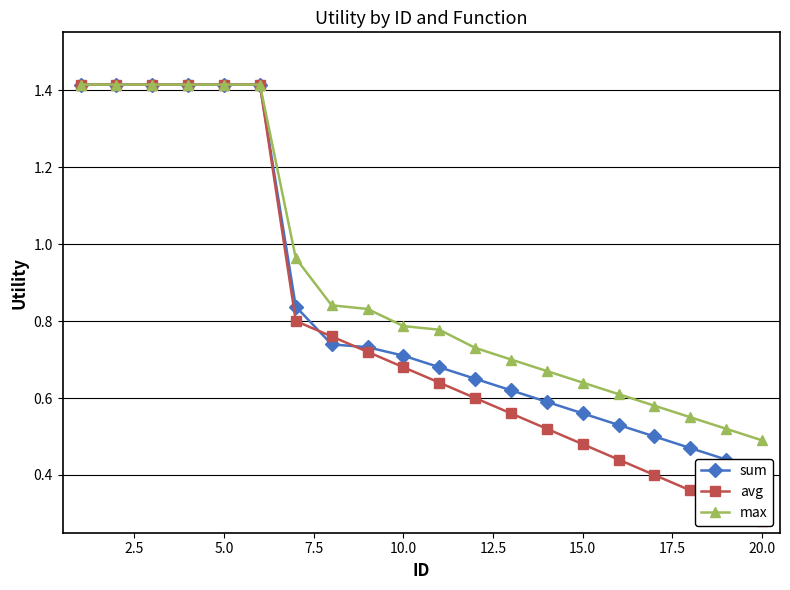

True or false: sum has more than 1 points higher than both neighbors.

False